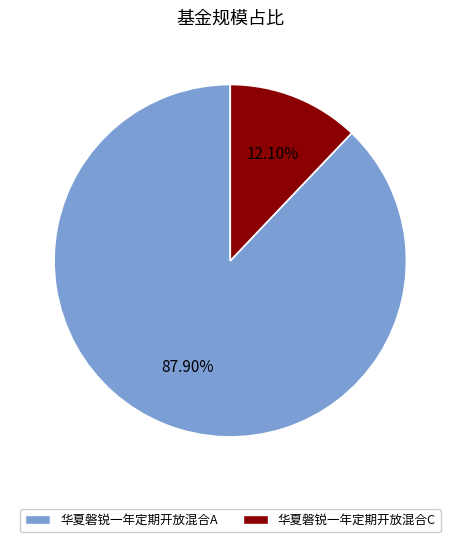

What percentage is the 华夏磐锐一年定期开放混合C slice, to the nearest percent?

12%